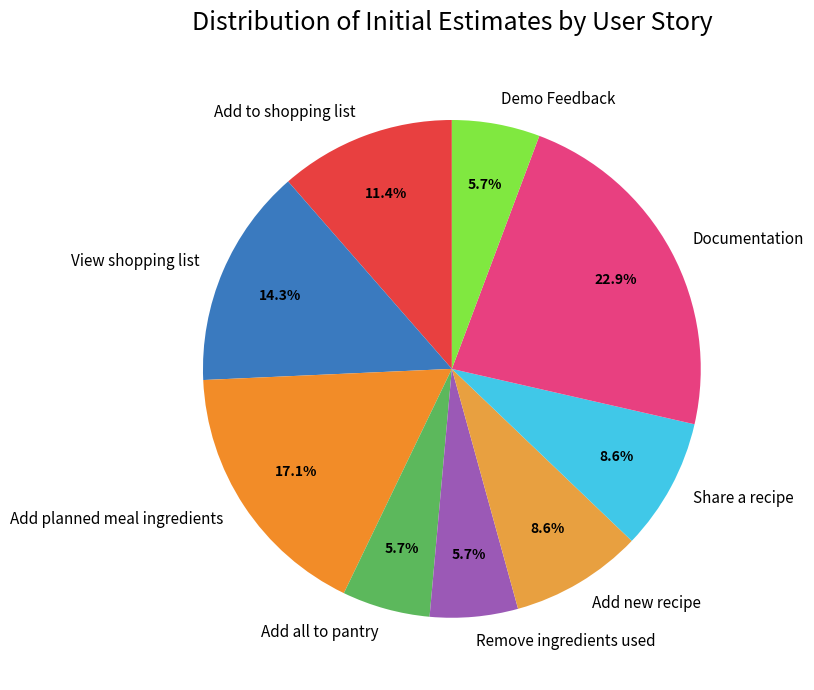

To the nearest percent, what is the difference between the View shopping list and Demo Feedback slice percentages?

9%